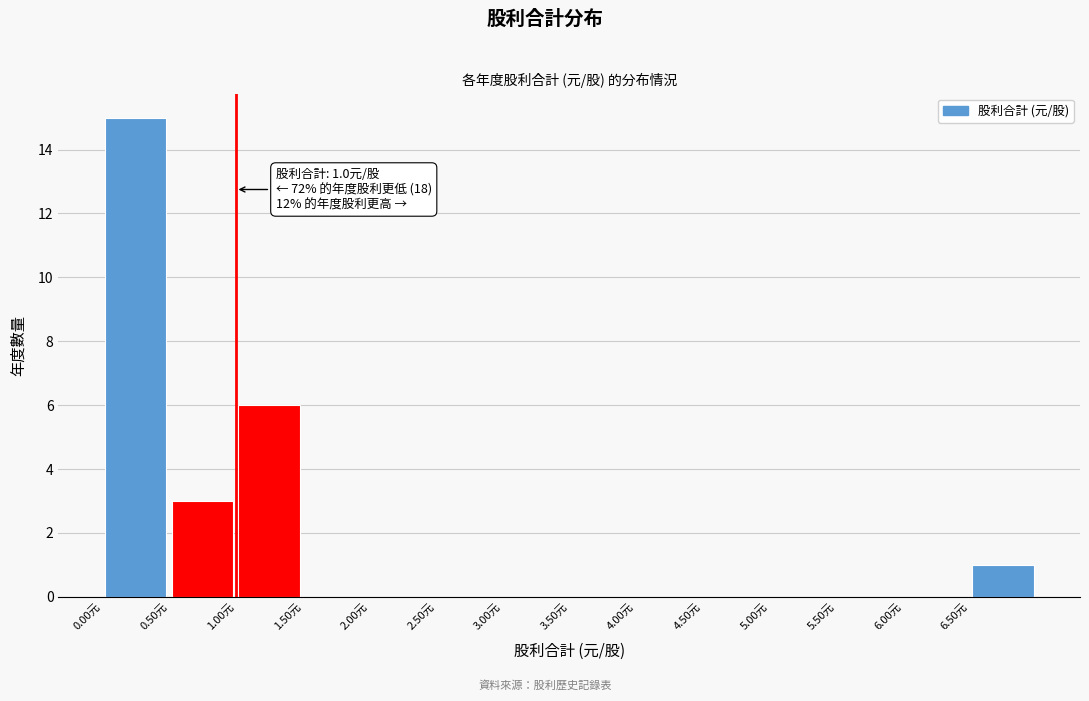

Which range on the x-axis has the tallest bar?

0.0 to 0.5